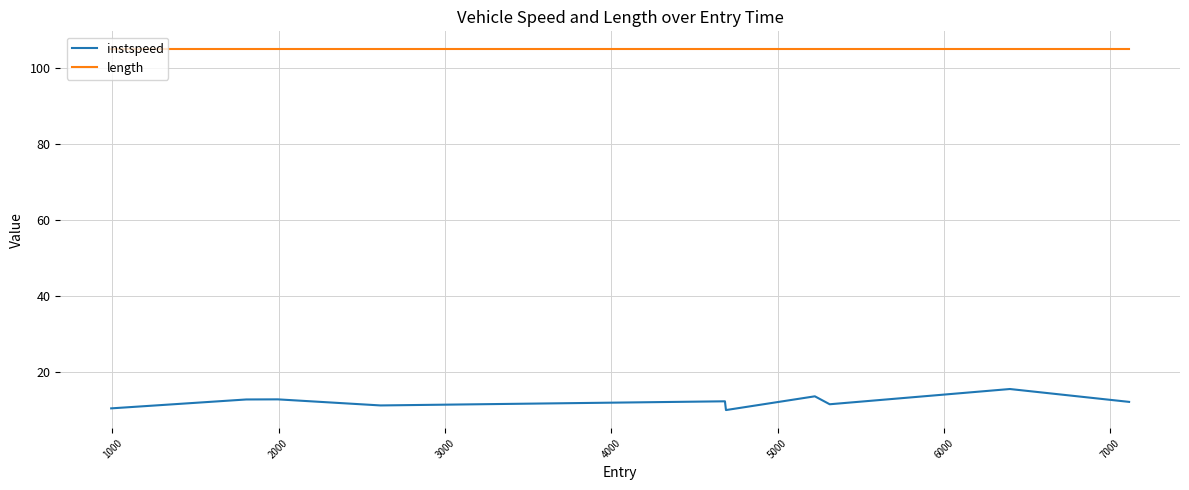

What is the smallest value displayed?

10.0